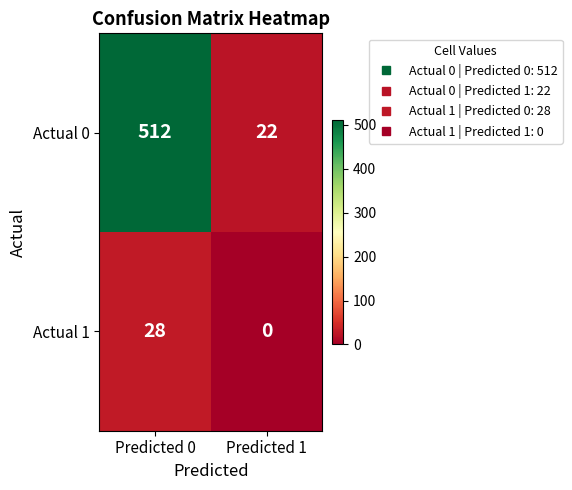

List the series in order of their peak value, lowest first.

Actual 1, Actual 0